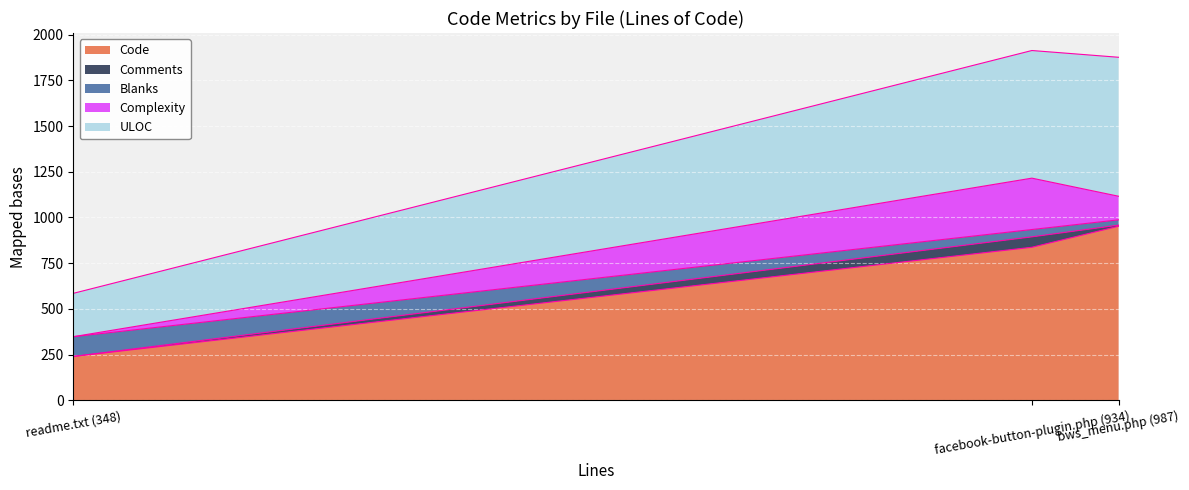

What are all the series names shown in the legend?

Code, Comments, Blanks, Complexity, ULOC